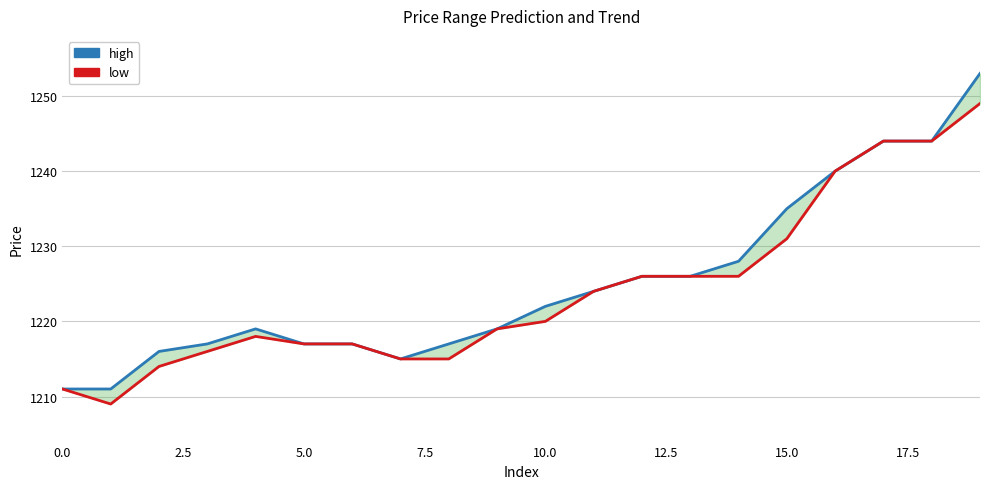

Is it true that high equals 619 at 15?

False